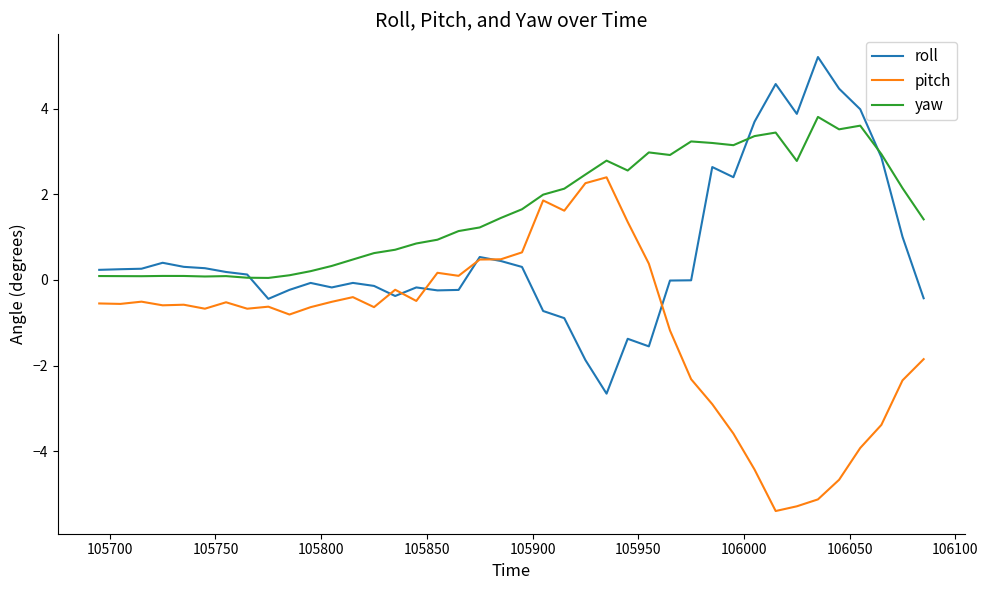

Rank the series by their average value, from lowest to highest.

pitch, roll, yaw